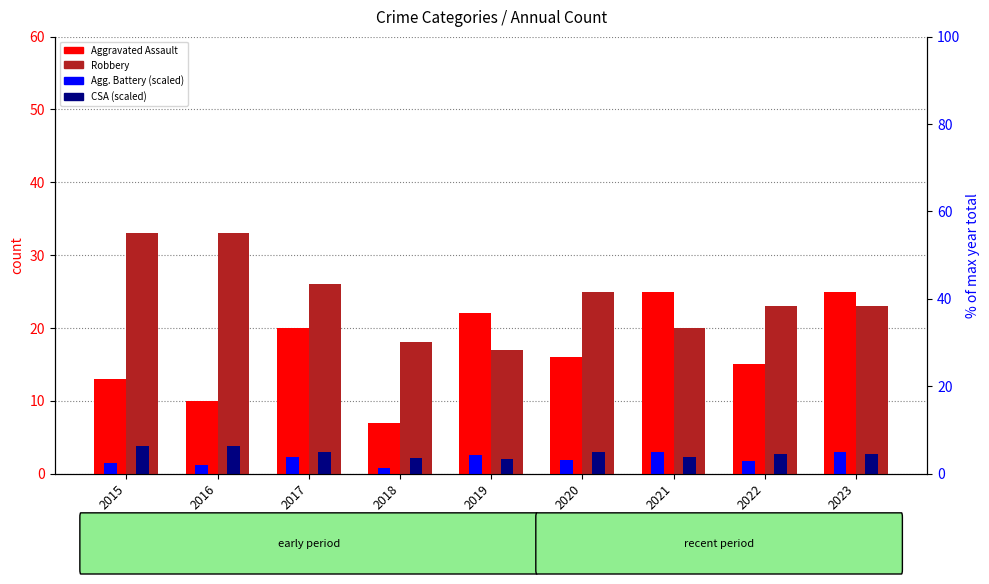

How many values in the Aggravated Assault series exceed 16?

4